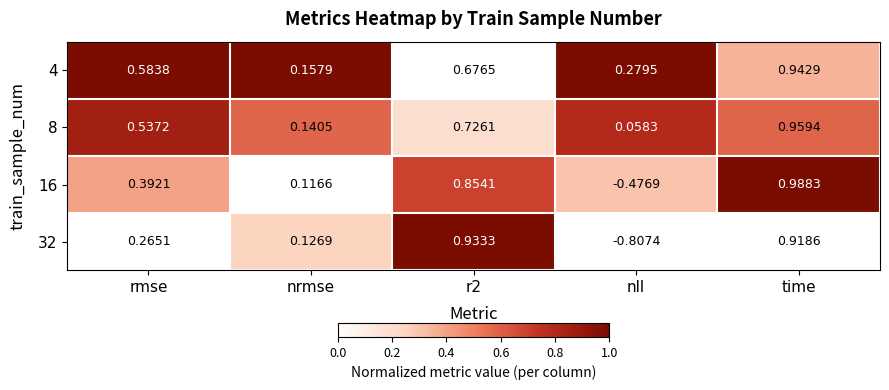

At which category is the sum across all series the highest?

time